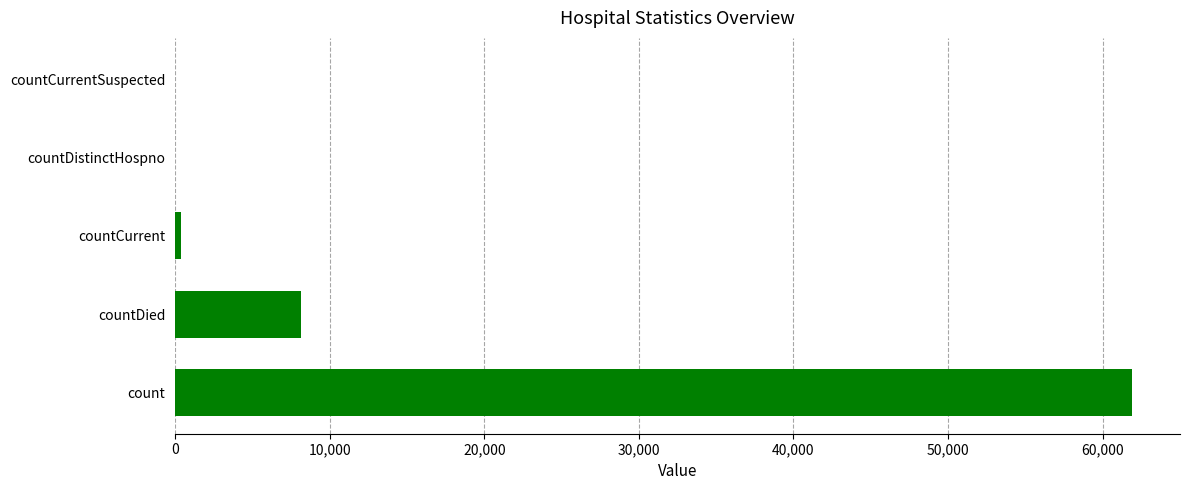

Count the number of categories in the chart.

5